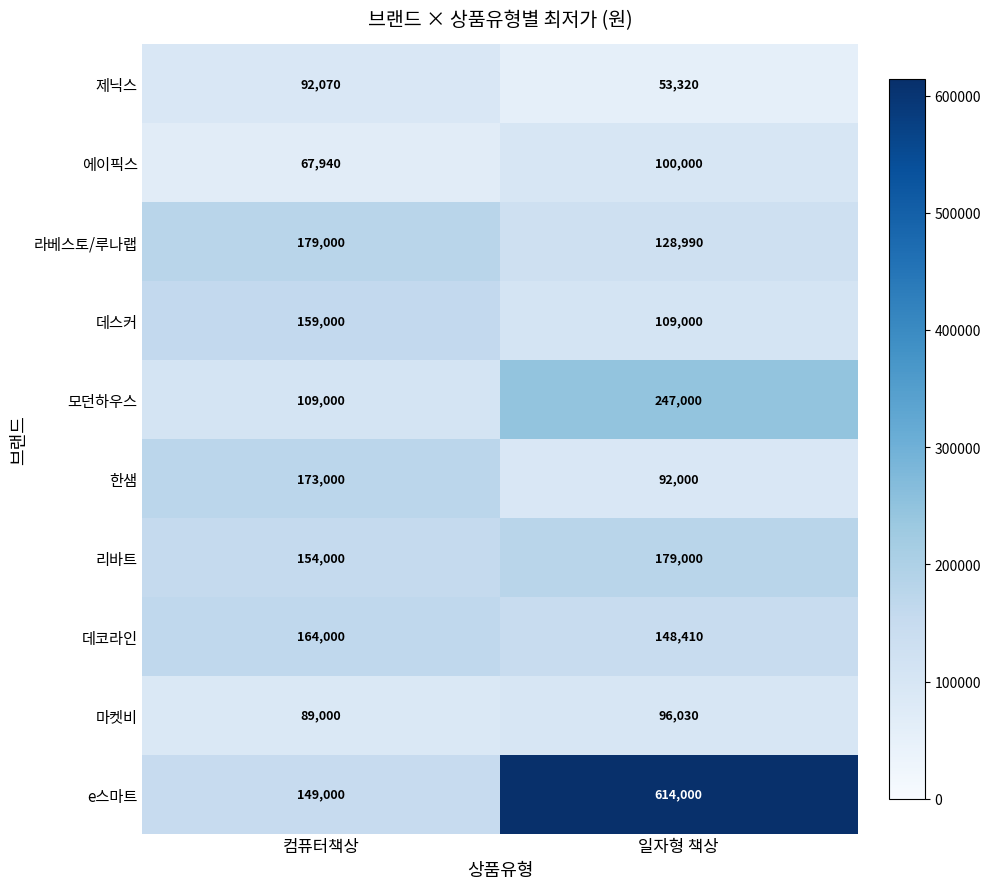

Which series has the widest spread of values?

e스마트